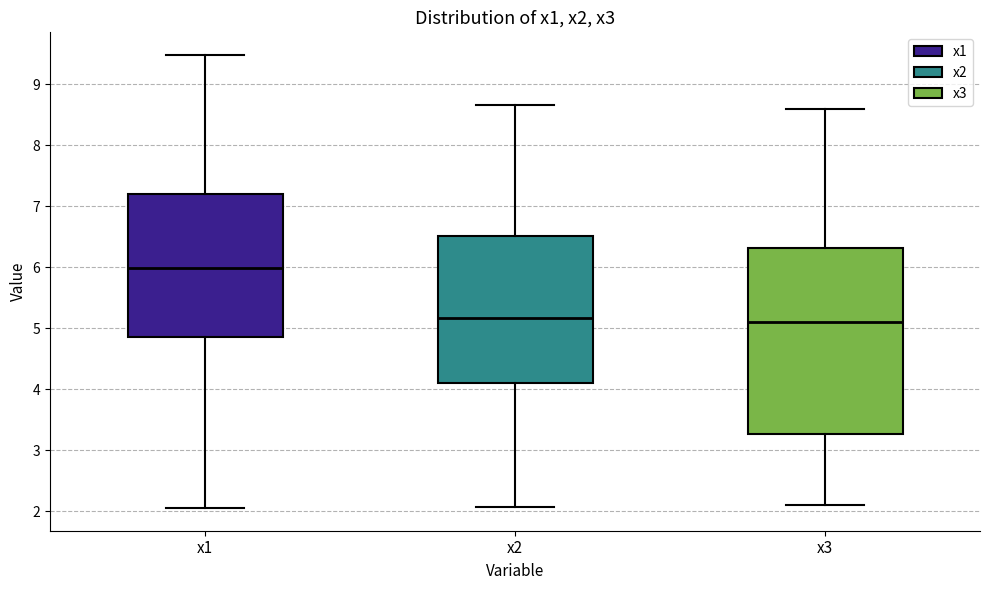

Which box is the tallest, from its lower edge to its upper edge?

x3